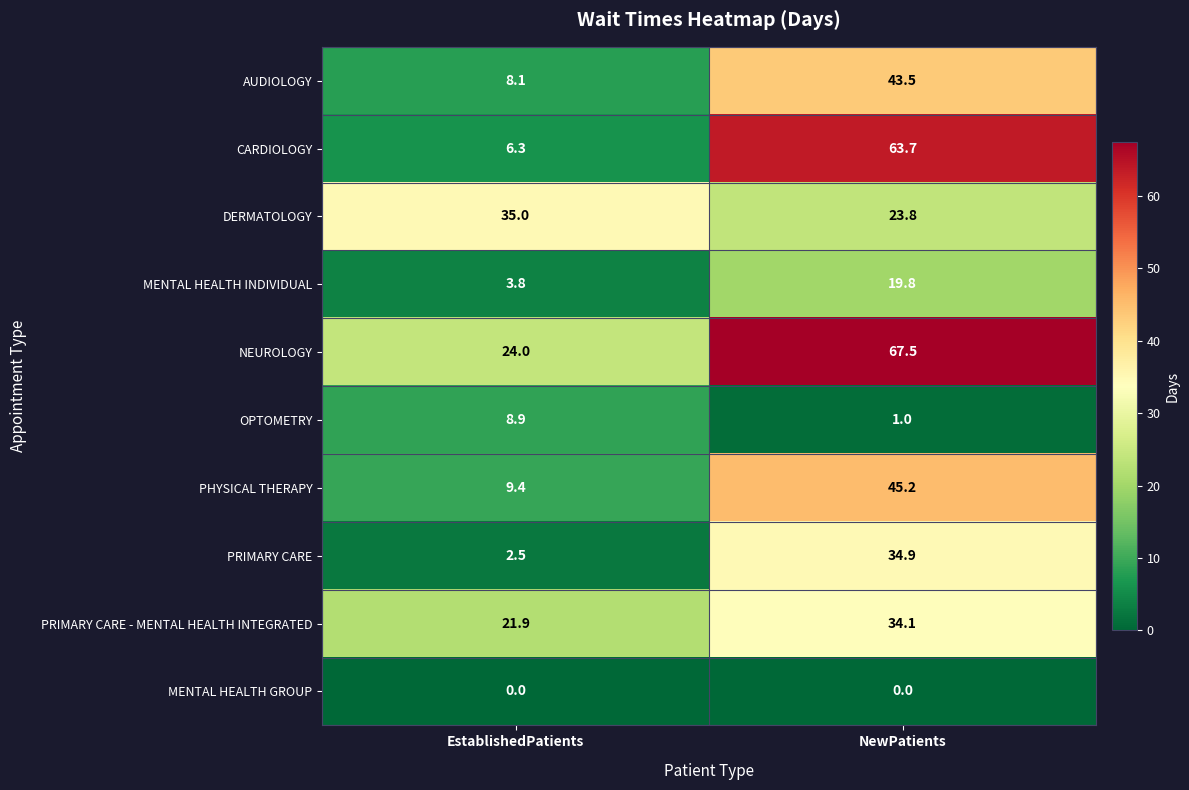

Reading left to right, what are all the values shown in this chart?

AUDIOLOGY: 8.1	43.5
CARDIOLOGY: 6.3	63.7
DERMATOLOGY: 35.0	23.8
MENTAL HEALTH INDIVIDUAL: 3.8	19.8
NEUROLOGY: 24.0	67.5
OPTOMETRY: 8.9	1.0
PHYSICAL THERAPY: 9.4	45.2
PRIMARY CARE: 2.5	34.9
PRIMARY CARE - MENTAL HEALTH INTEGRATED: 21.9	34.1
MENTAL HEALTH GROUP: 0.0	0.0